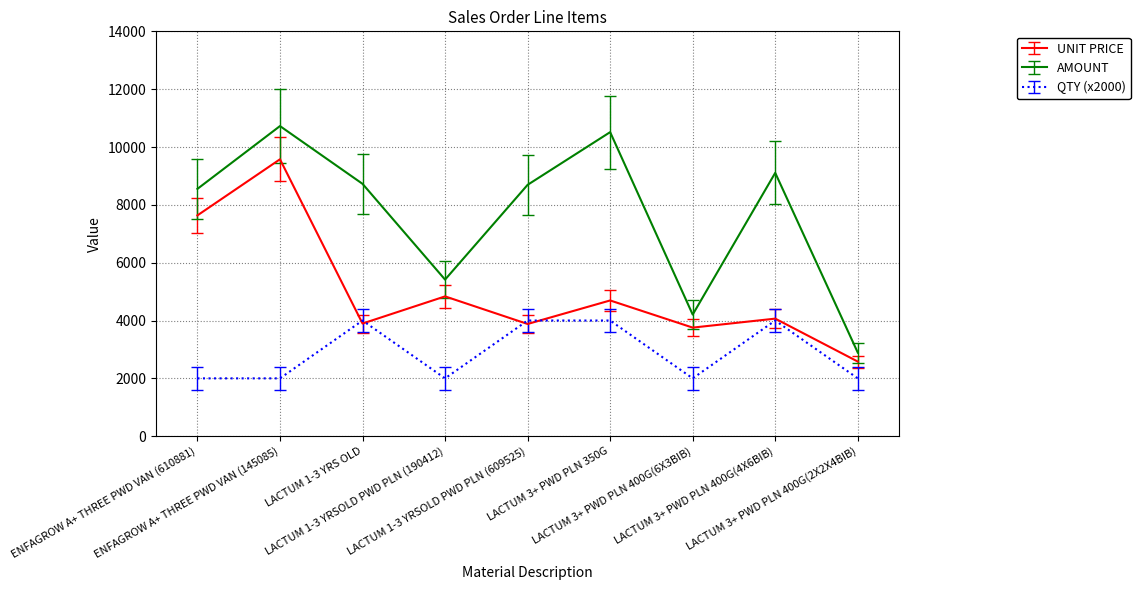

What is the greatest value displayed?

10724.6